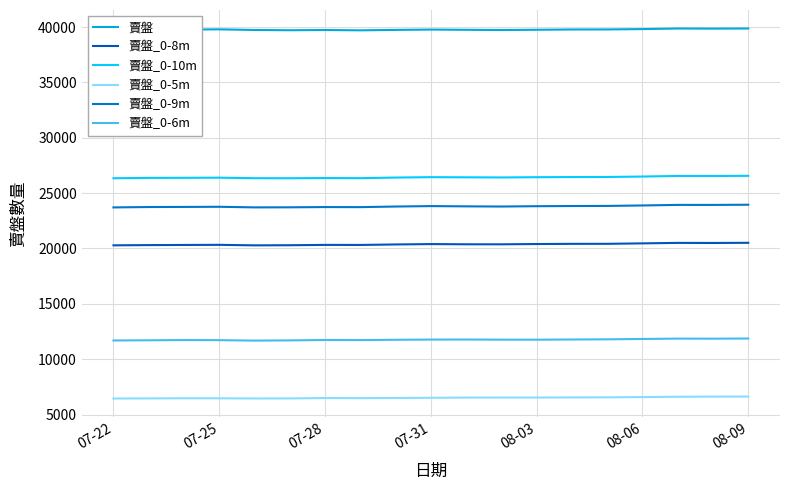

Is this an area chart (filled region under the line)?

No